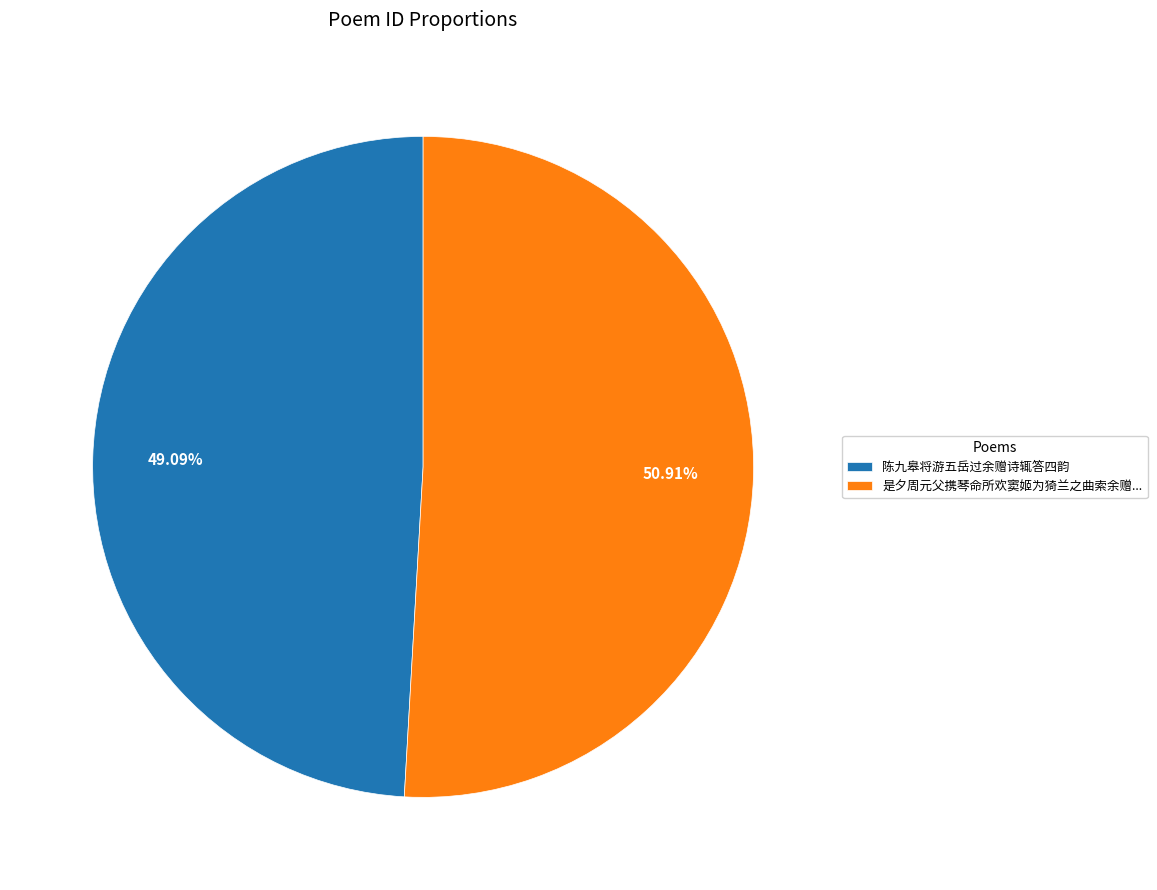

Is 是夕周元父携琴命所欢窦姬为猗兰之曲索余赠... the majority of the pie?

Yes